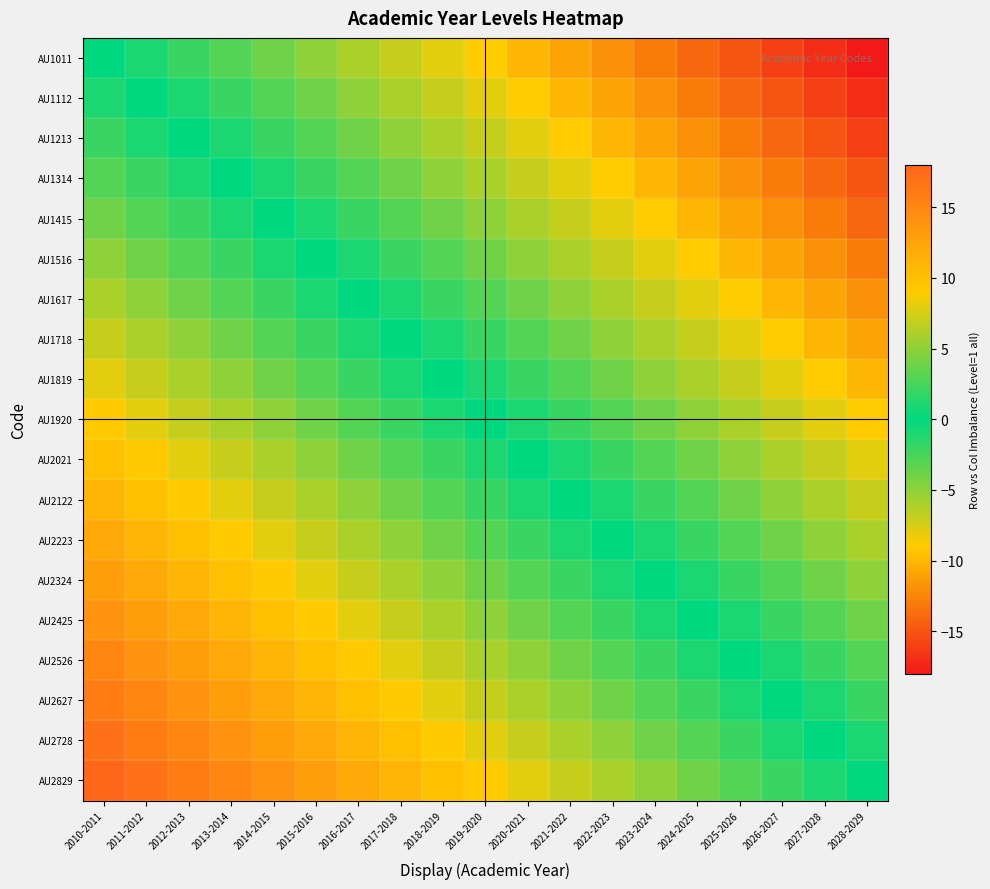

How many categories are shown in the chart?

19